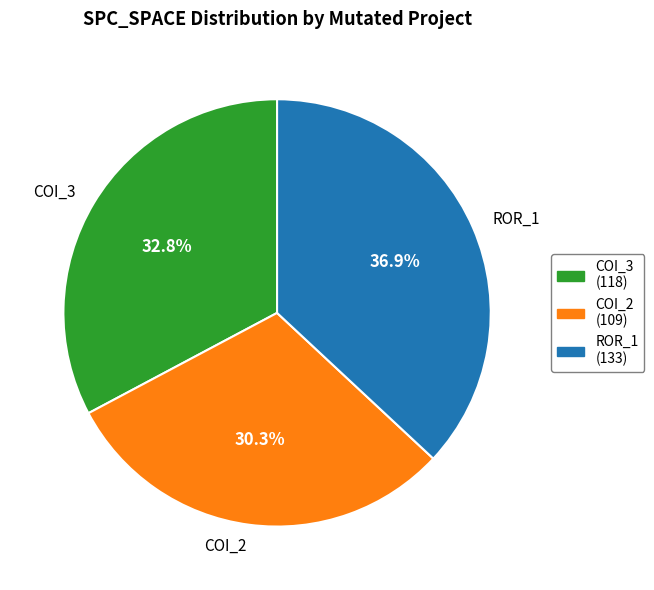

How much of the chart is everything except ROR_1?

63.1%